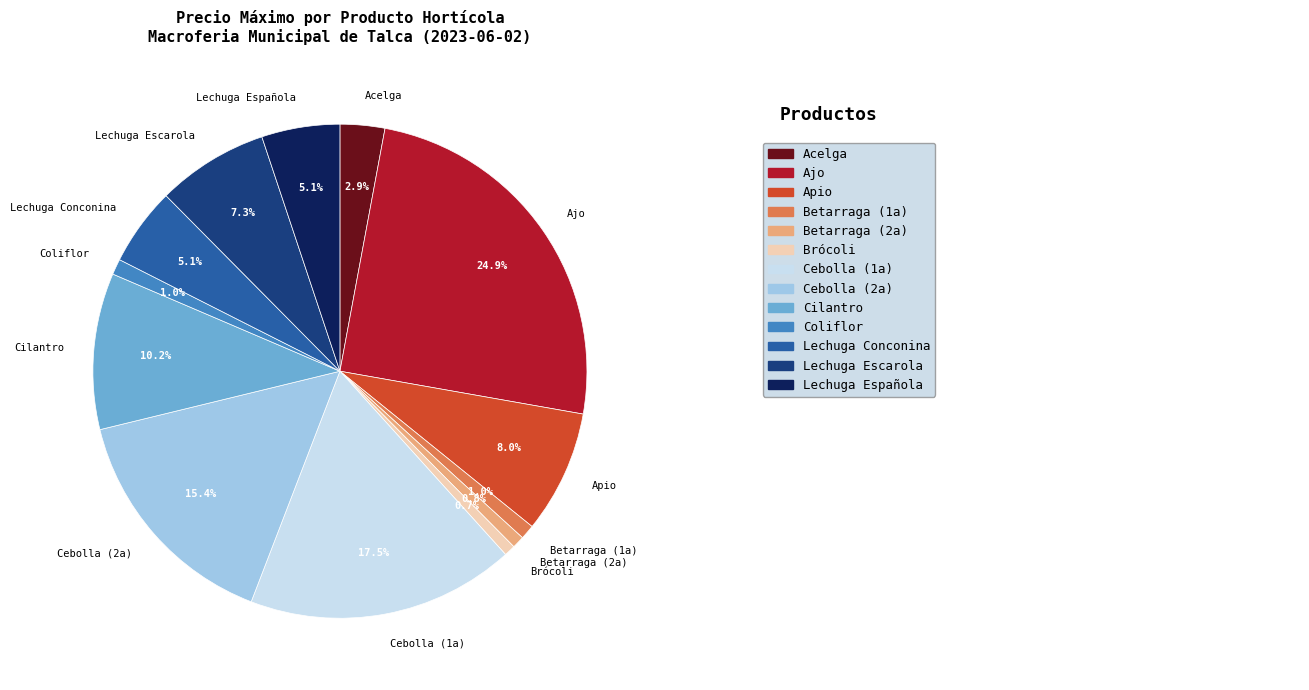

Which slice is the largest?

Ajo